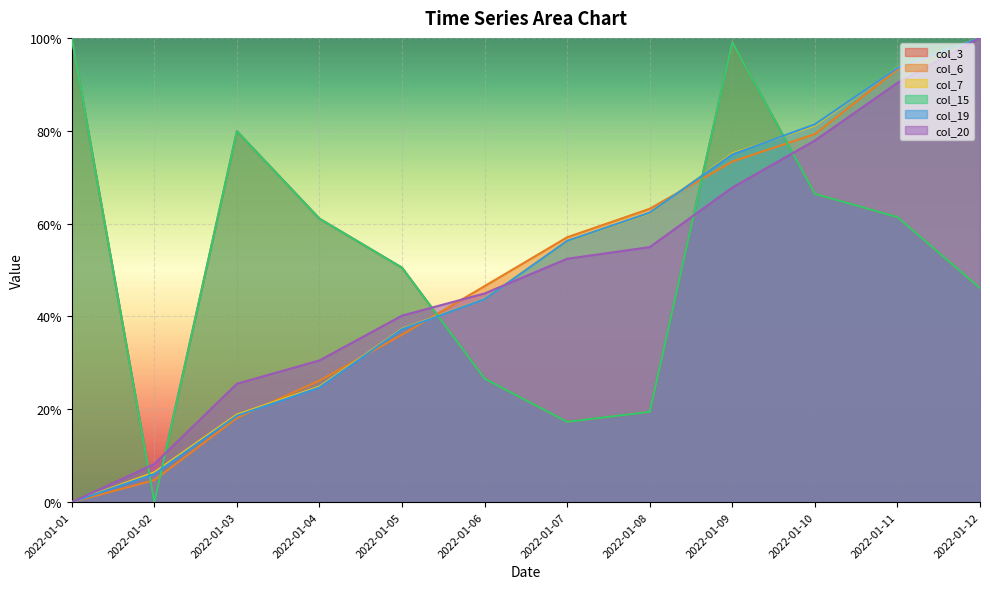

What is the maximum value for col_15?

1.0